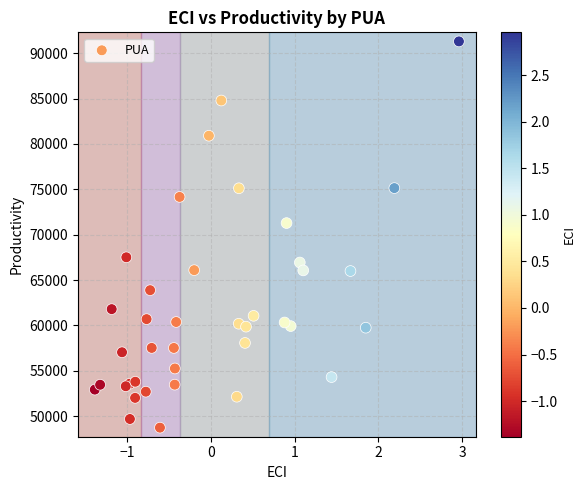

What Y value in the scatter plot is closest to 70016?

71278